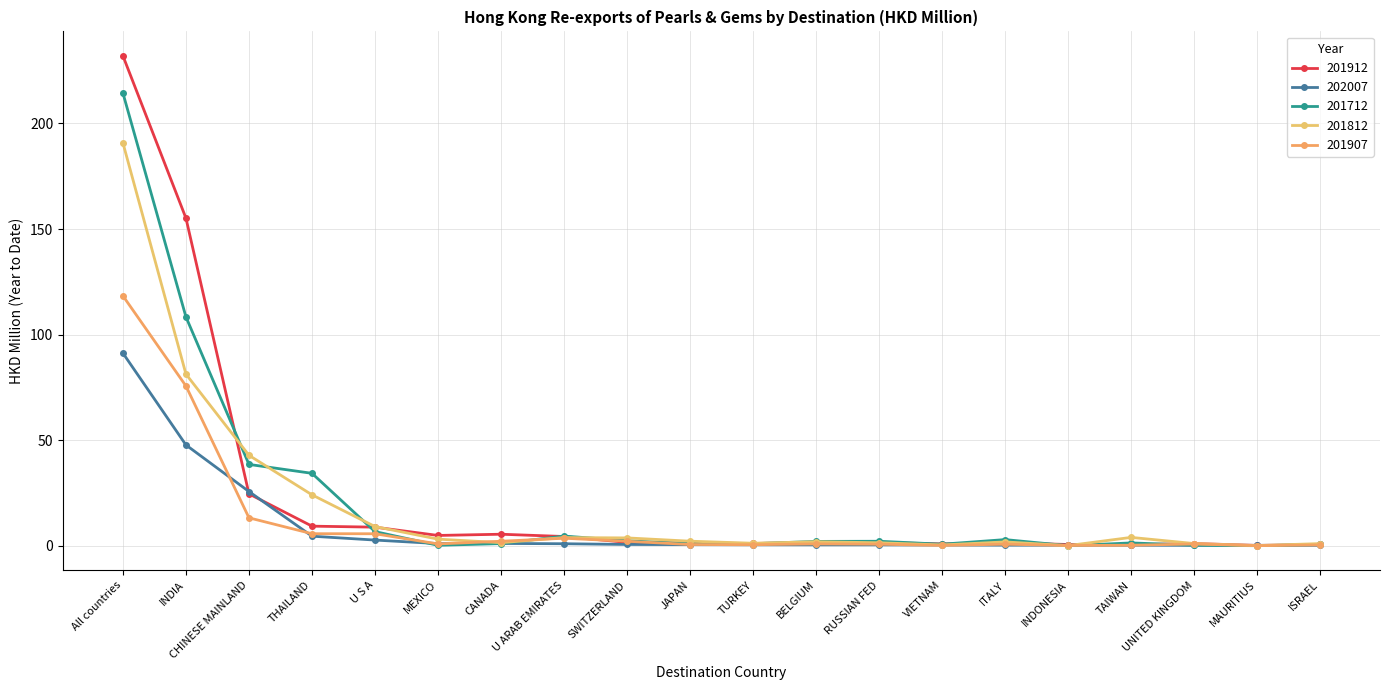

What position from the left is VIETNAM?

14